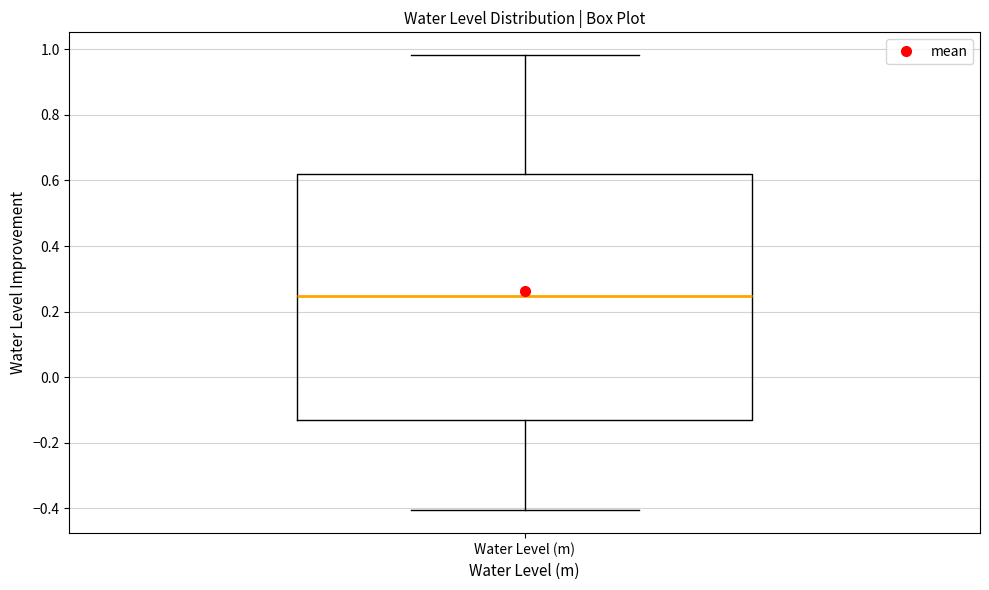

Transcribe this box plot: give where the median line is, the range the box spans, and where the two whiskers end, as read against the y-axis. The values are not printed on the chart, so give them approximately, as read against the axis.

median 0.24, box -0.14 to 0.62, whiskers -0.40 to 0.98